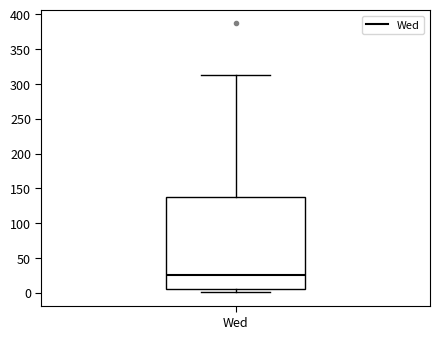

Transcribe this box plot: give where the median line is, the range the box spans, and where the two whiskers end, as read against the y-axis. The values are not printed on the chart, so give them approximately, as read against the axis.

median 25, box 5 to 135, whiskers 0 to 315